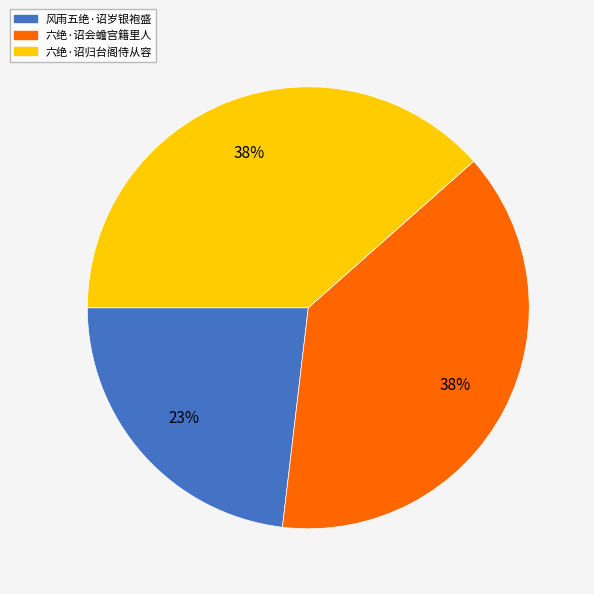

Approximately how many times larger is the value at 风雨五绝·诏岁银袍盛 compared to 六绝·诏会蟾宫籍里人?

0.6